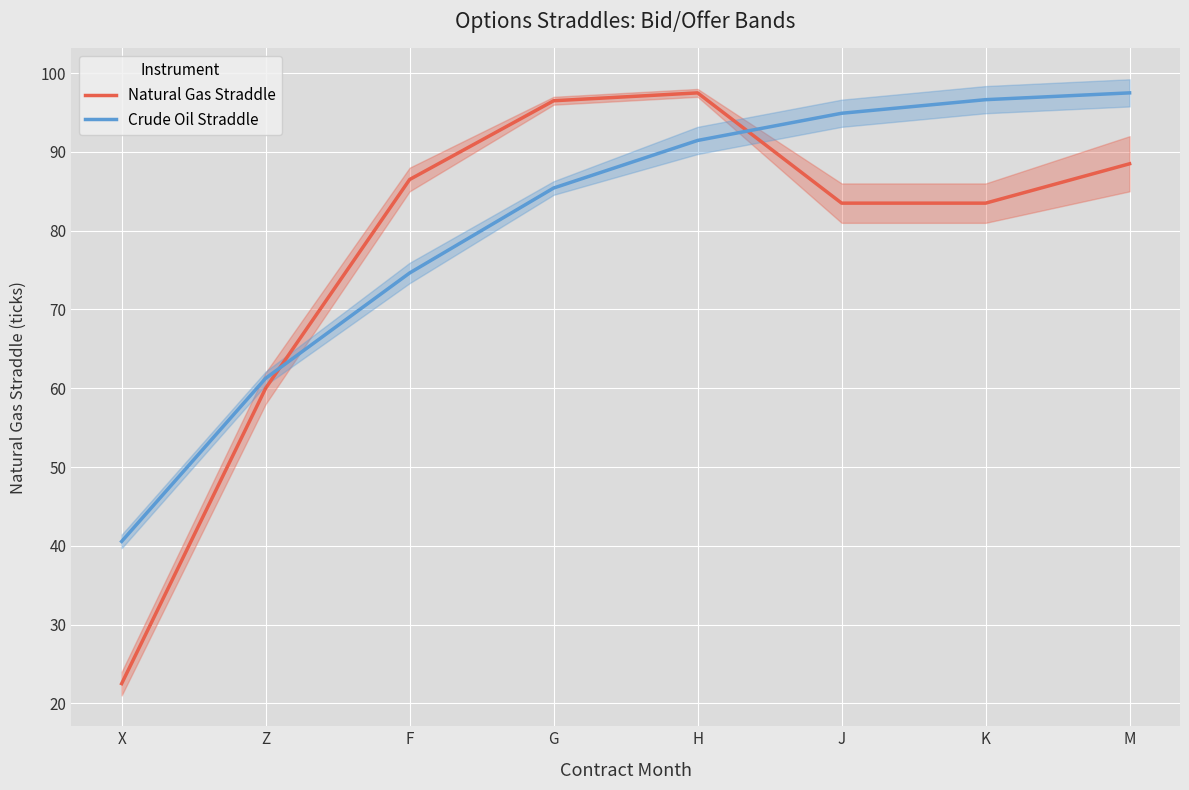

What is the difference between the maximum and second lowest values in the Natural Gas Straddle series?

37.5